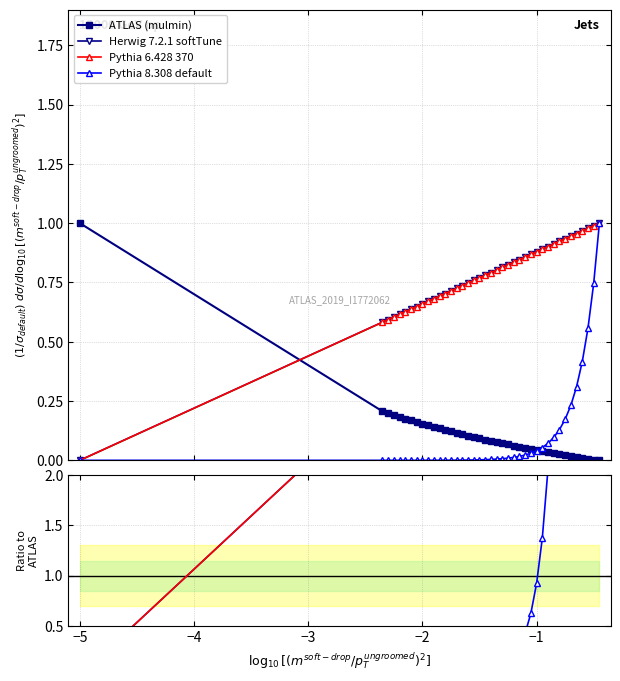

What is the difference between the second highest and second lowest values in the Herwig 7.2.1 softTune series?

276.1